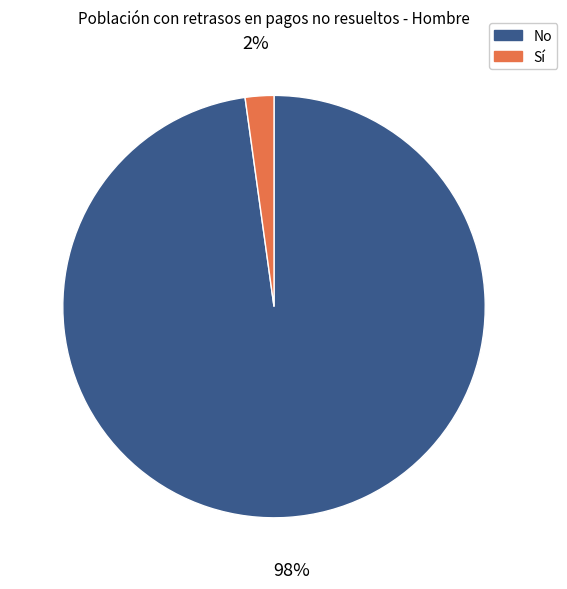

Is there a majority slice in this chart?

Yes